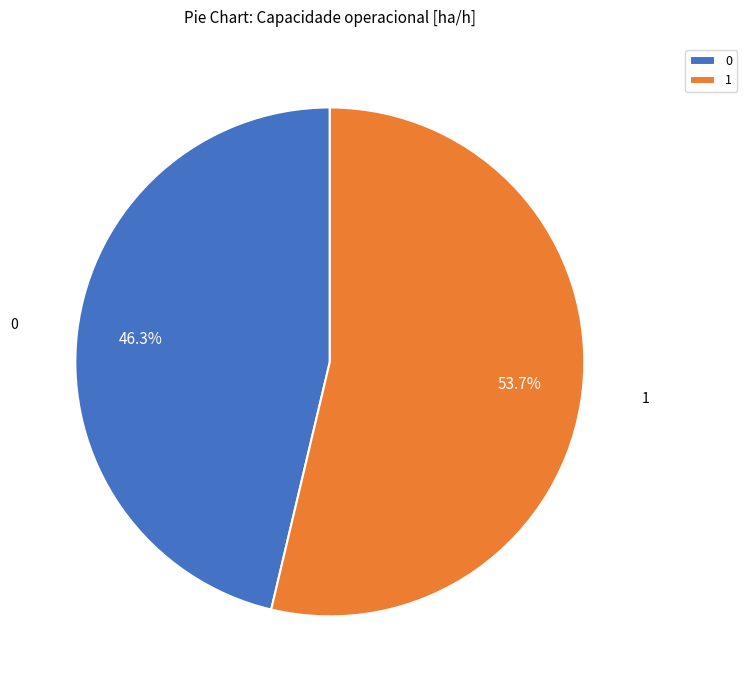

The 0 slice represents 46% of the pie. True or false?

True